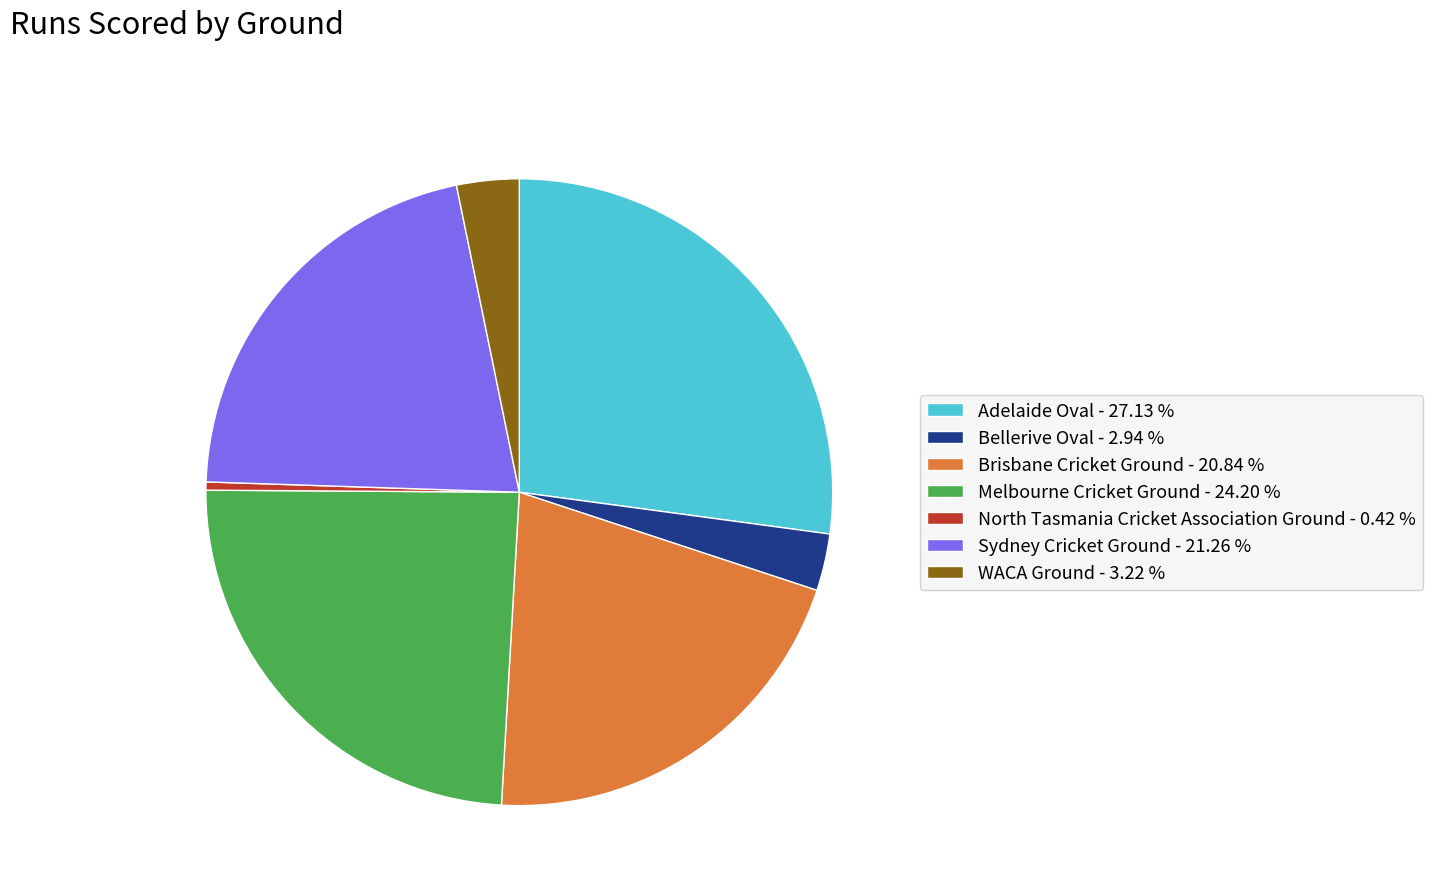

Count the number of slices in the pie.

7